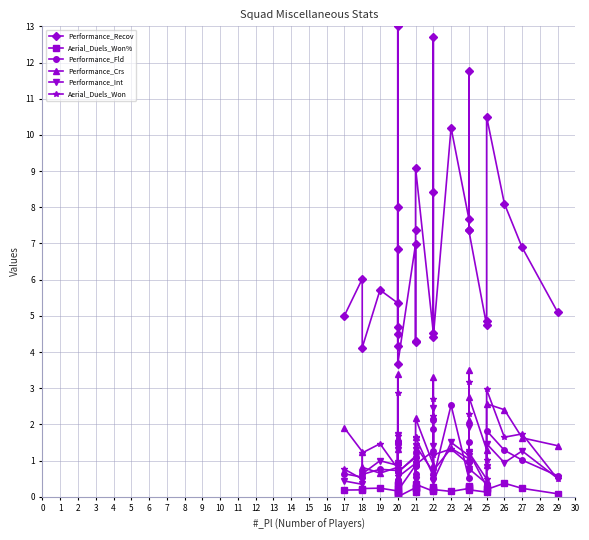

How many values in the Performance_Crs series exceed 1?

21